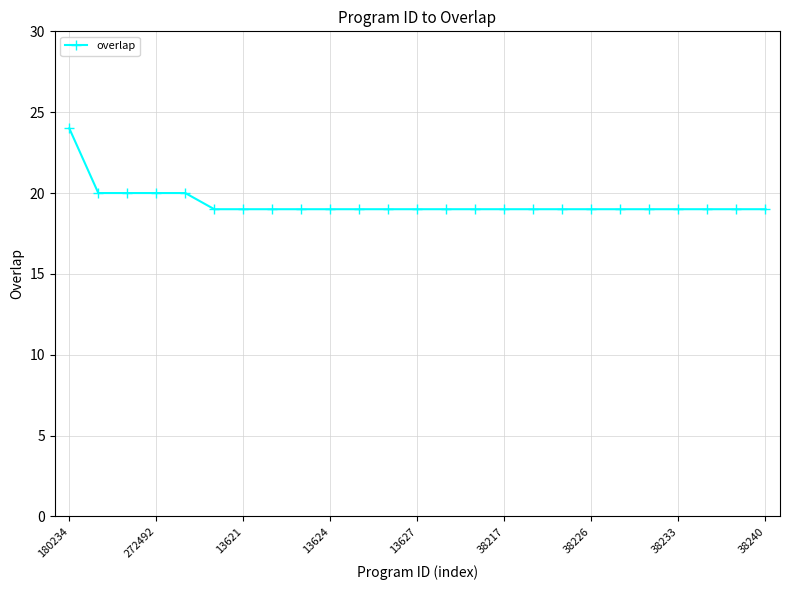

What is the value of the 25th point from the left?

19